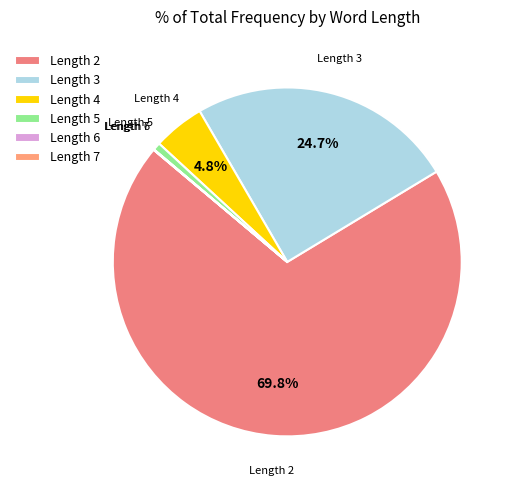

Which slice represents more than half of the pie?

Length 2